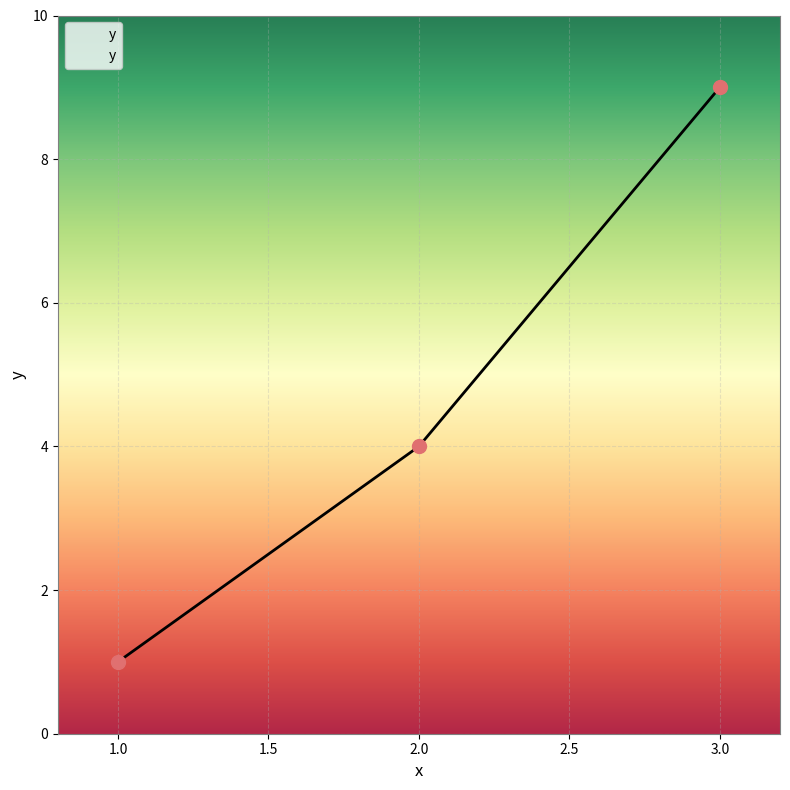

What is the ratio of the value at 3.0 to the value at 1.0?

9.0